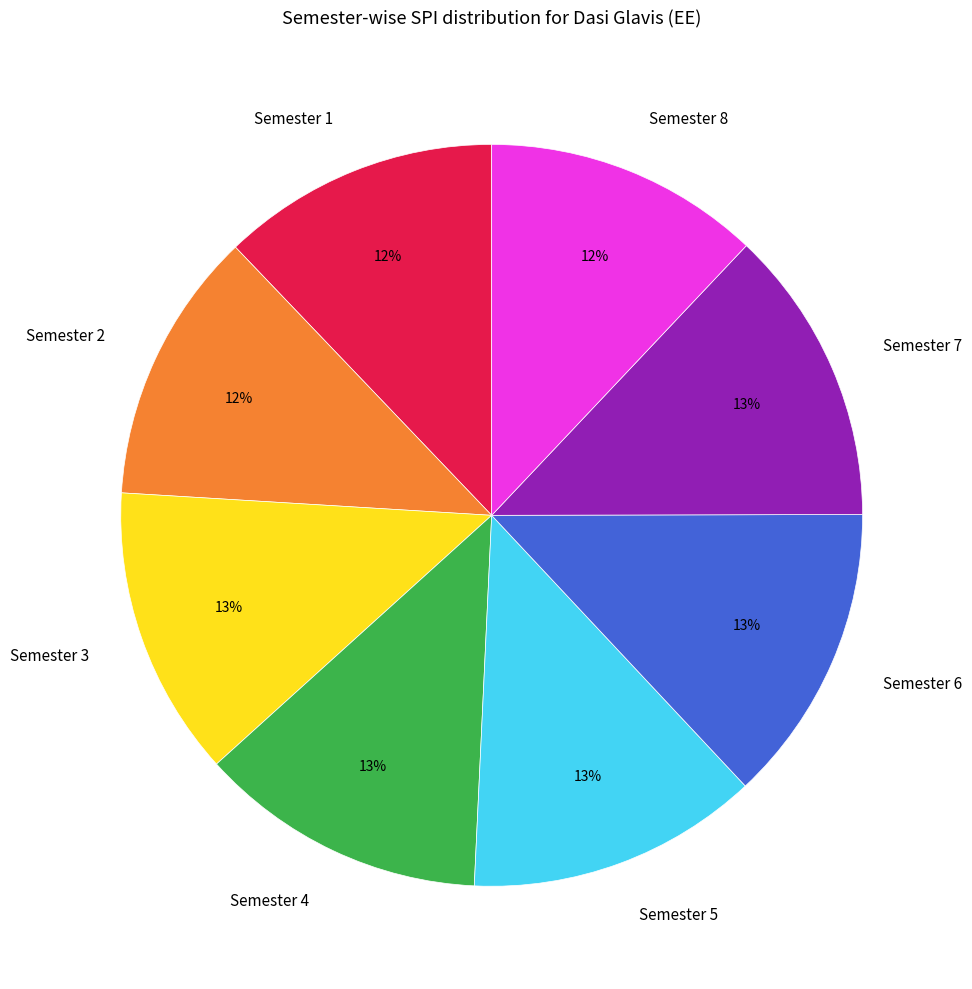

How many segments does this pie chart have?

8